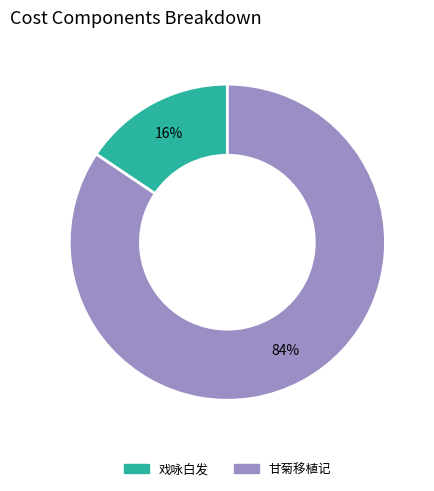

How many segments does this pie chart have?

2